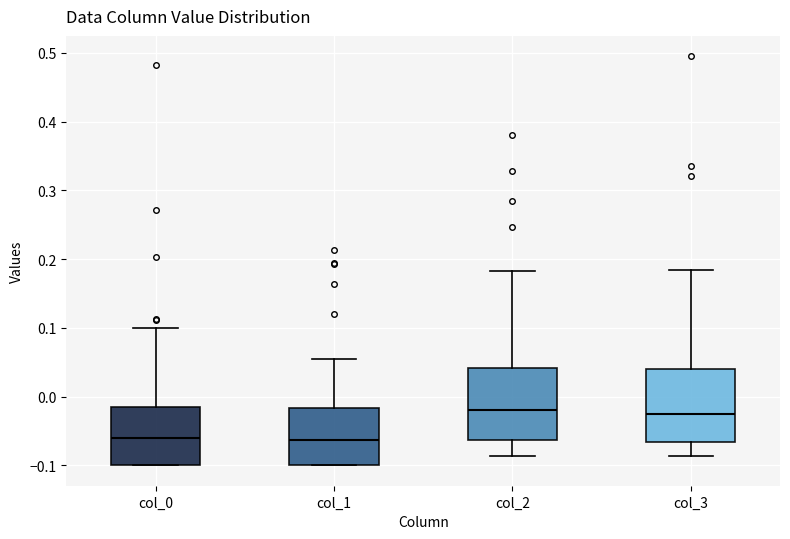

Where does the upper whisker of the box for col_2 end on the y-axis? The values are not printed on the chart, so give them approximately, as read against the axis.

0.18